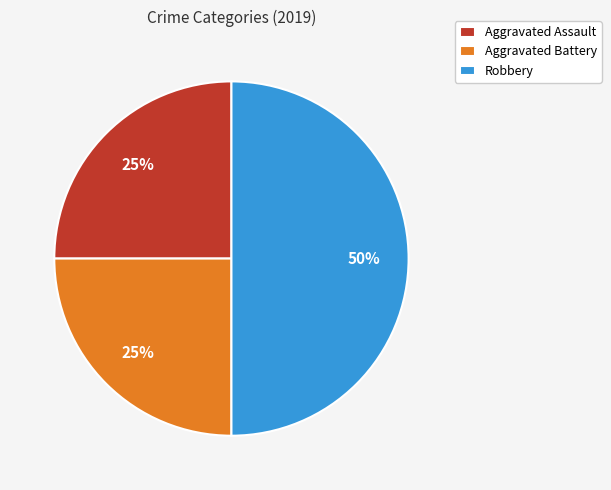

To the nearest percent, what is the combined percentage of Robbery and Aggravated Battery?

75%